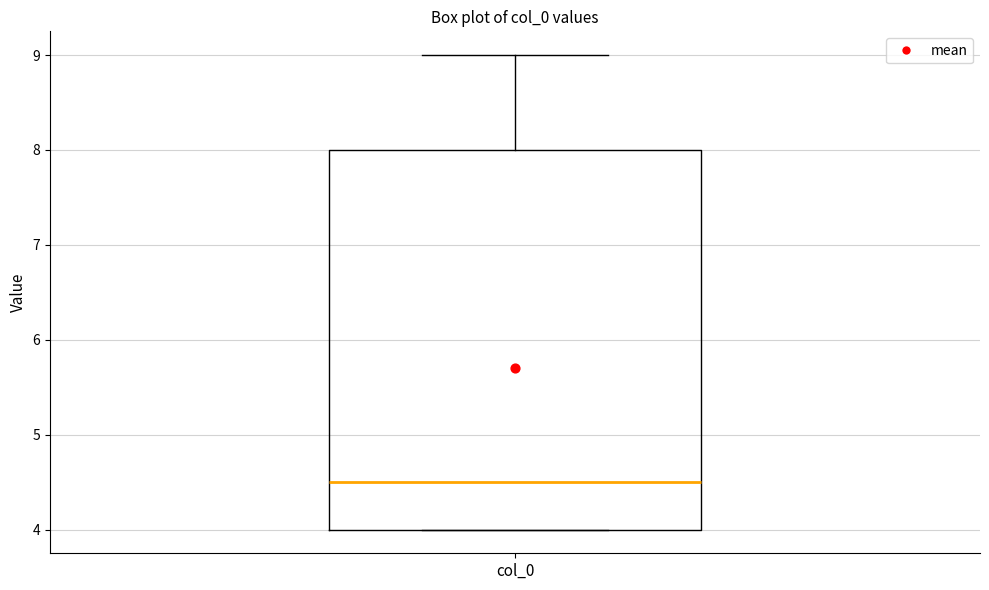

Read this box plot against the y-axis: the position of the median line, the range covered by the box, and the ends of both whiskers. The values are not printed on the chart, so give them approximately, as read against the axis.

median 4.5, box 4.0 to 8.0, whiskers 4.0 to 9.0